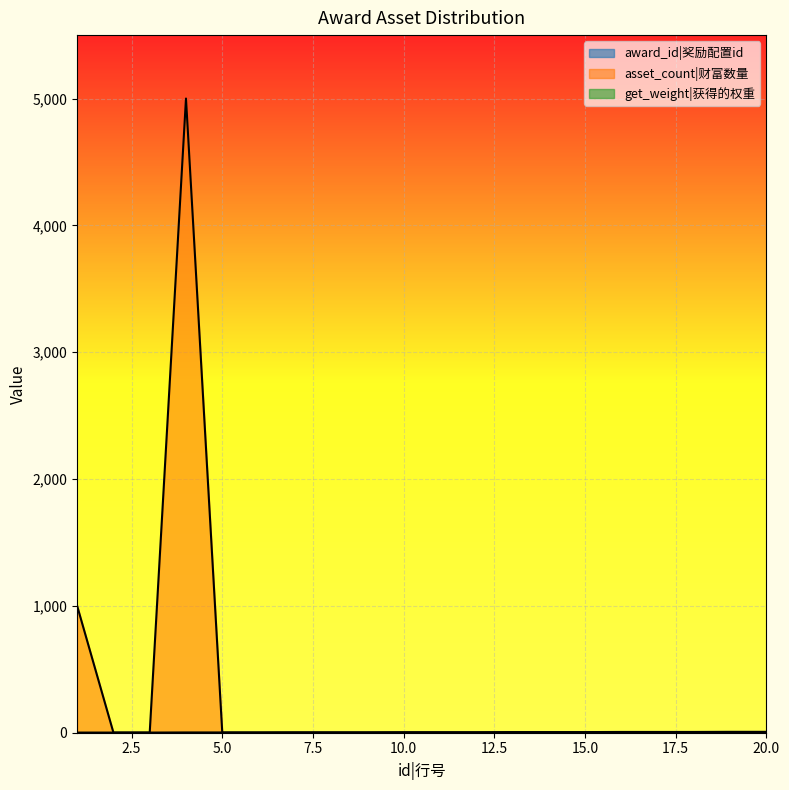

At which label is asset_count closest to 2500?

1